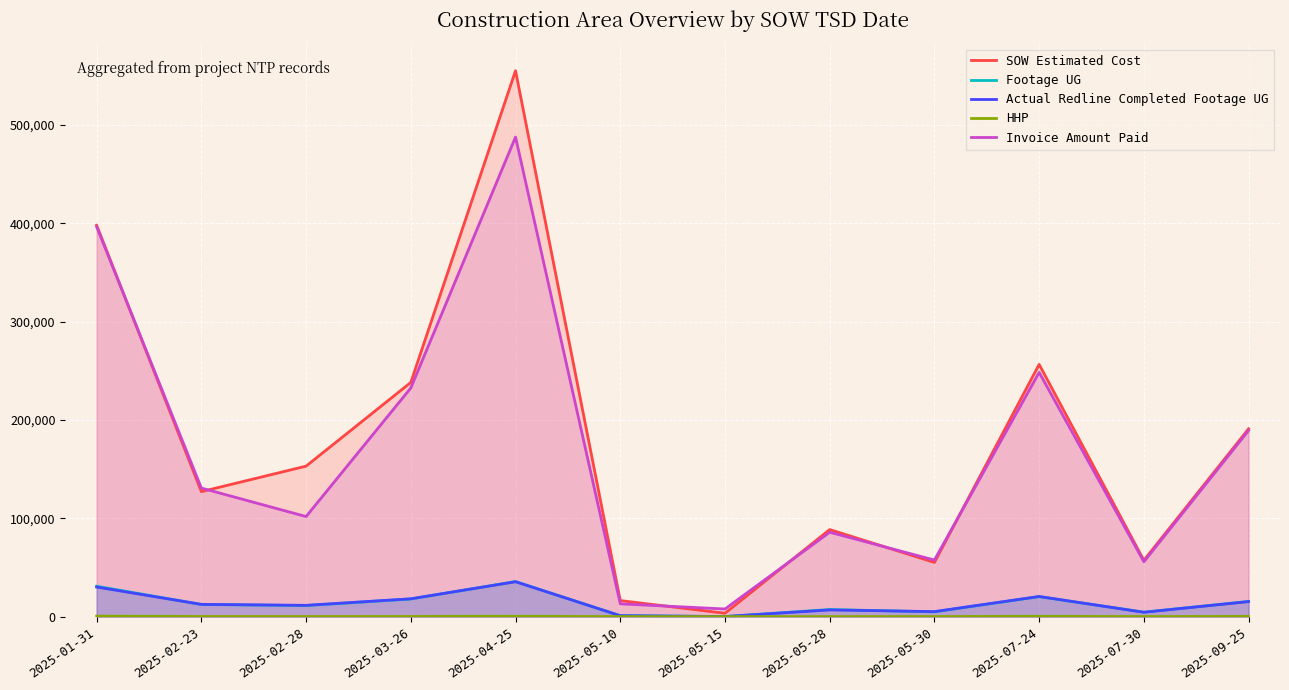

True or false: Footage UG and HHP cross at least once.

False